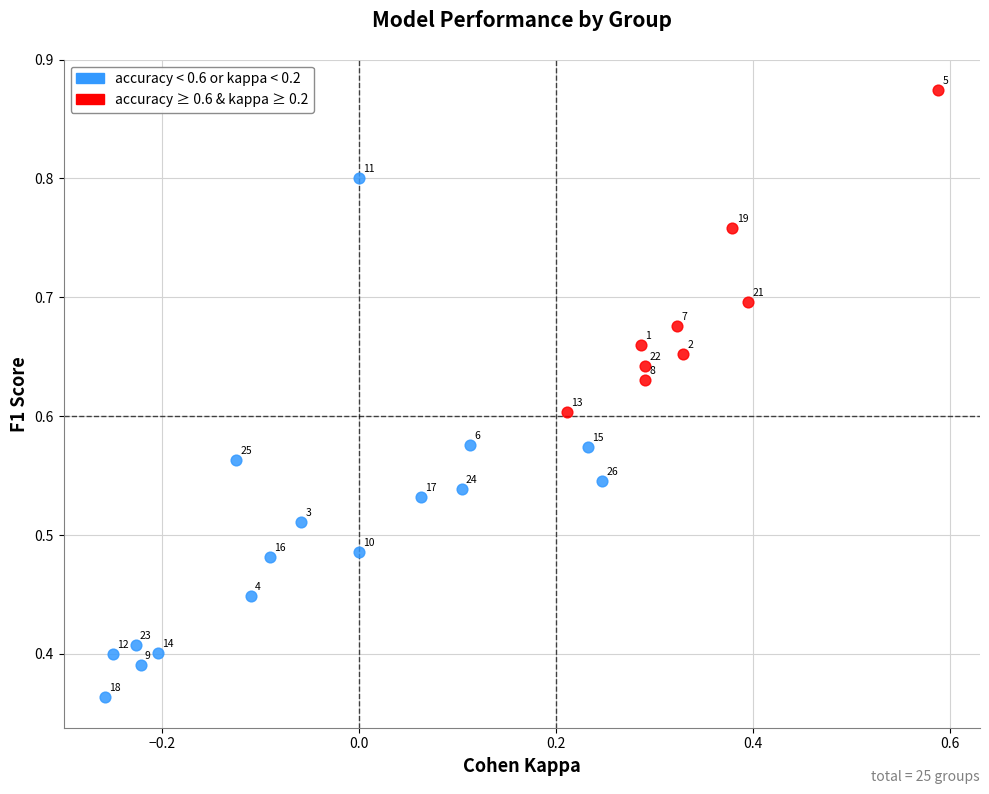

What are all the series names shown in the legend?

accuracy < 0.6 or kappa < 0.2, accuracy ≥ 0.6 & kappa ≥ 0.2